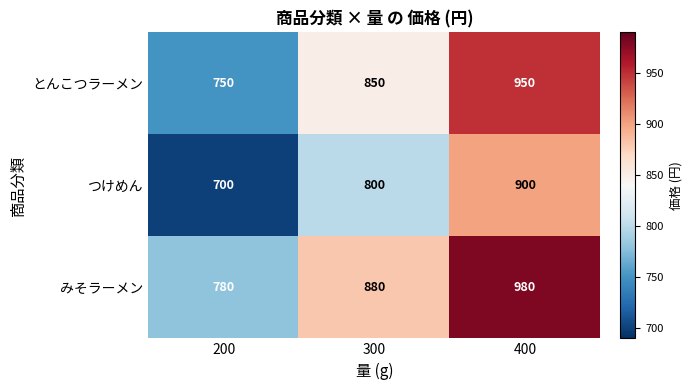

What is the spread (max minus min) of values at 200?

80